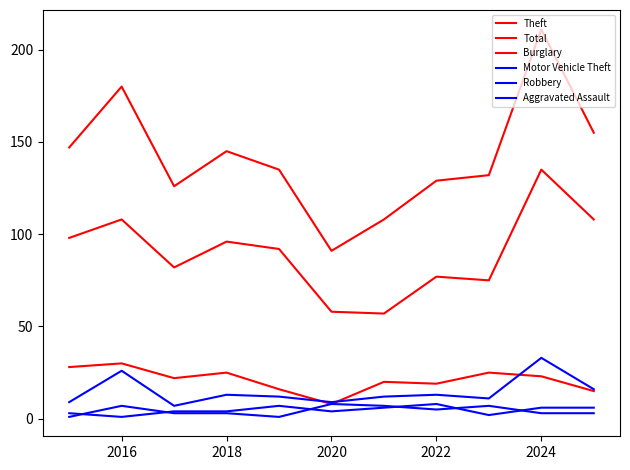

How many lines are shown in the chart?

6